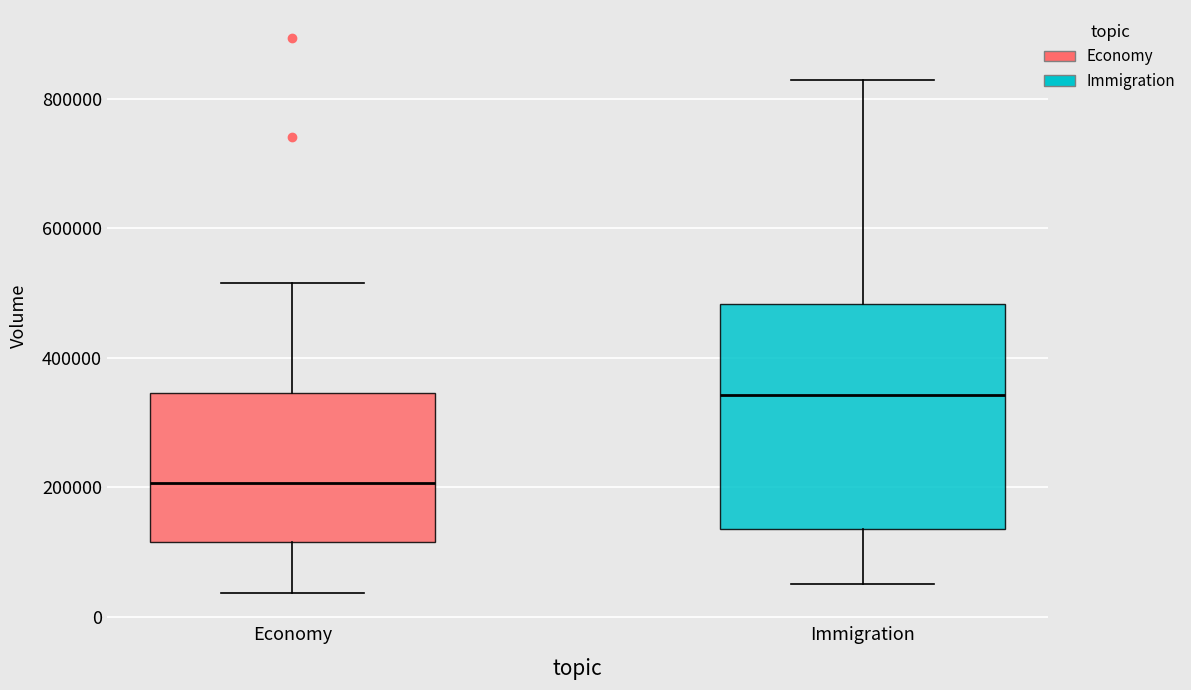

Where does the upper whisker of the box for Immigration end on the y-axis? The values are not printed on the chart, so give them approximately, as read against the axis.

820000